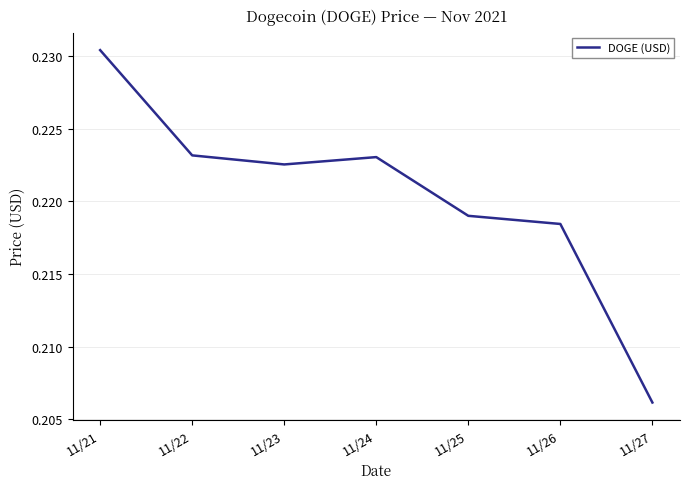

What is the sum of all values?

1.5